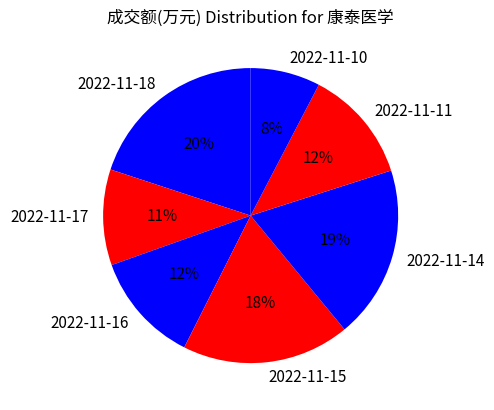

Is there any slice that represents more than half of the pie?

No